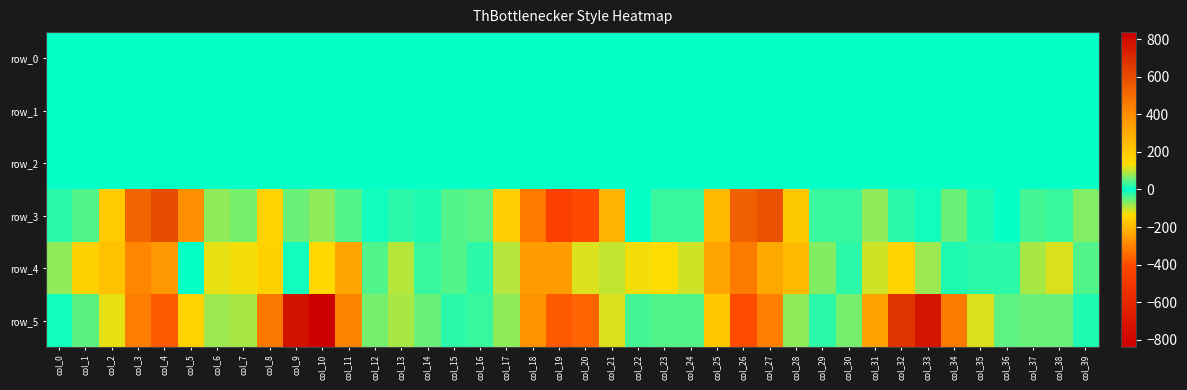

How many values in row_3 are above zero?

17